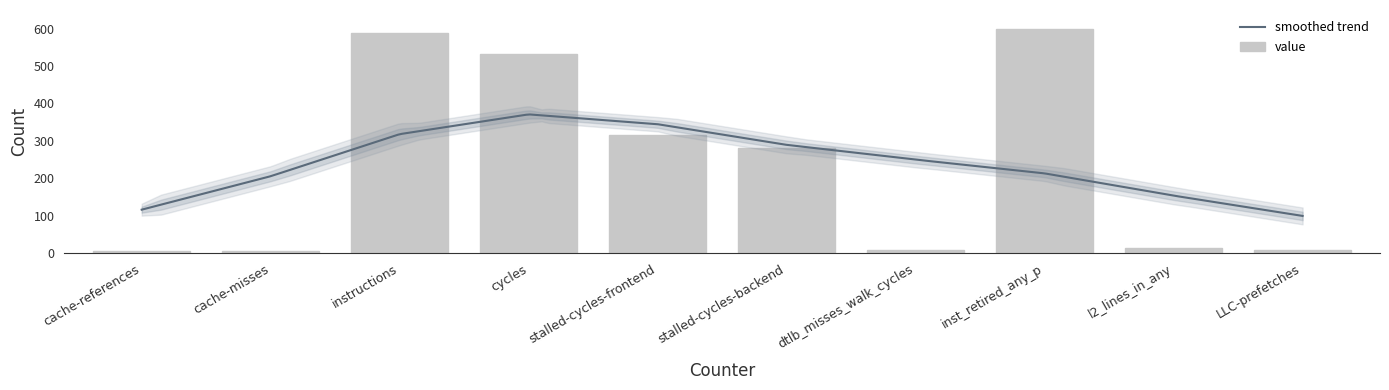

What is the difference between the values at LLC-prefetches and cache-references?

3.3